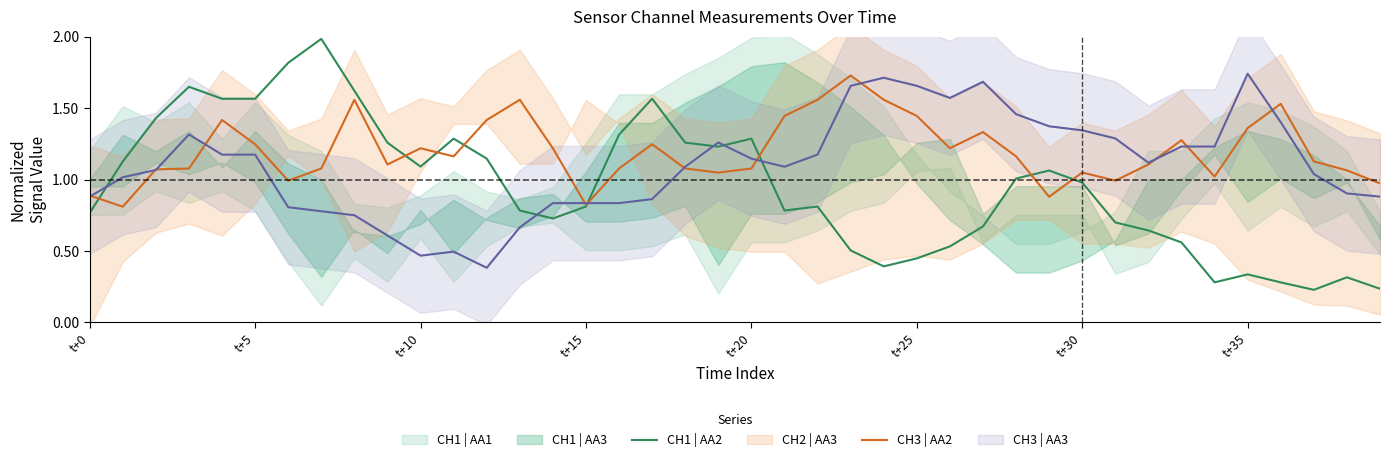

True or false: CH3 | AA2 has a value of 1.7 at 11.

False